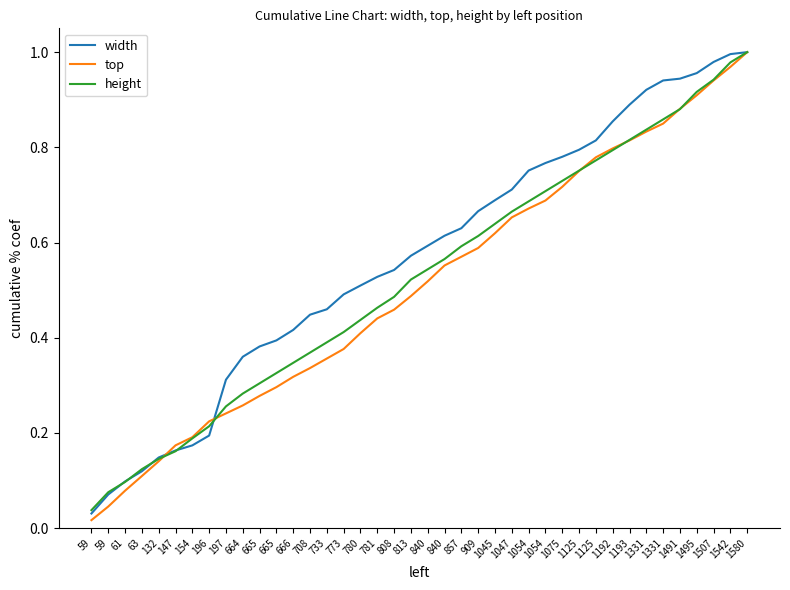

Between 63 and 1331, which series saw the biggest shift?

width